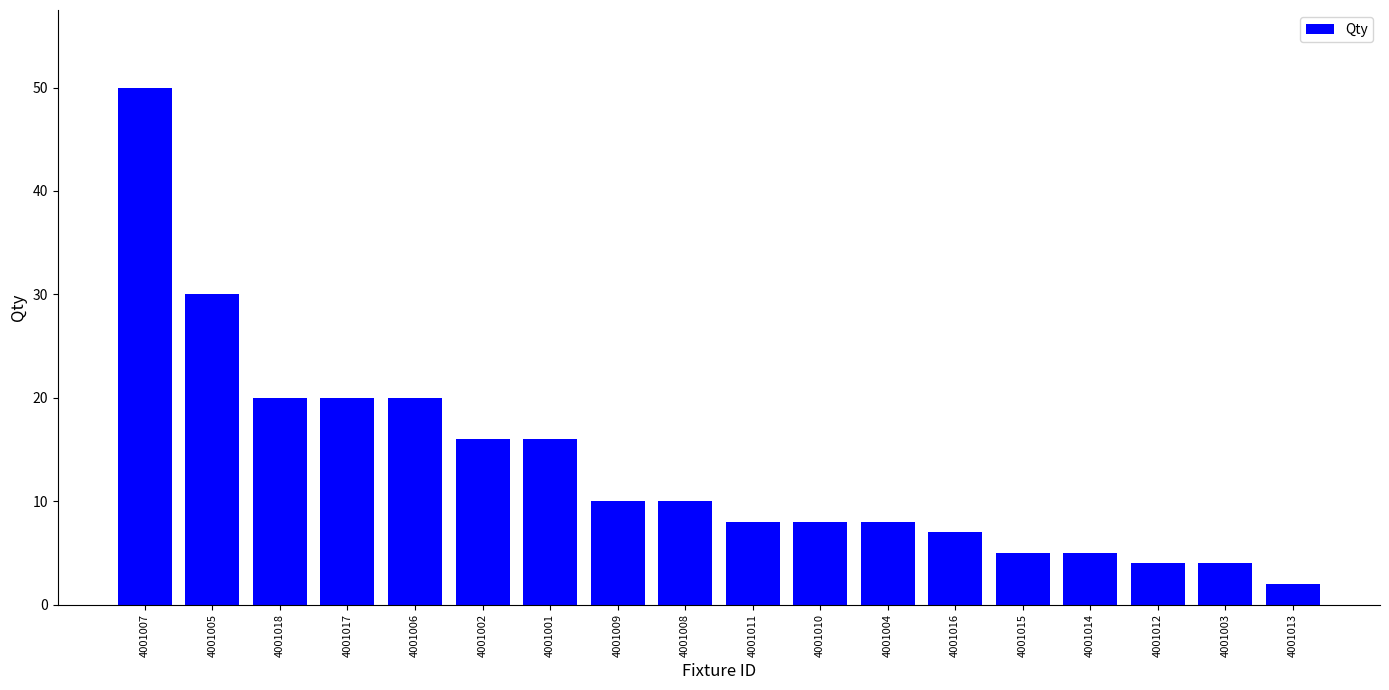

Which label corresponds to the largest value in the chart?

4001007